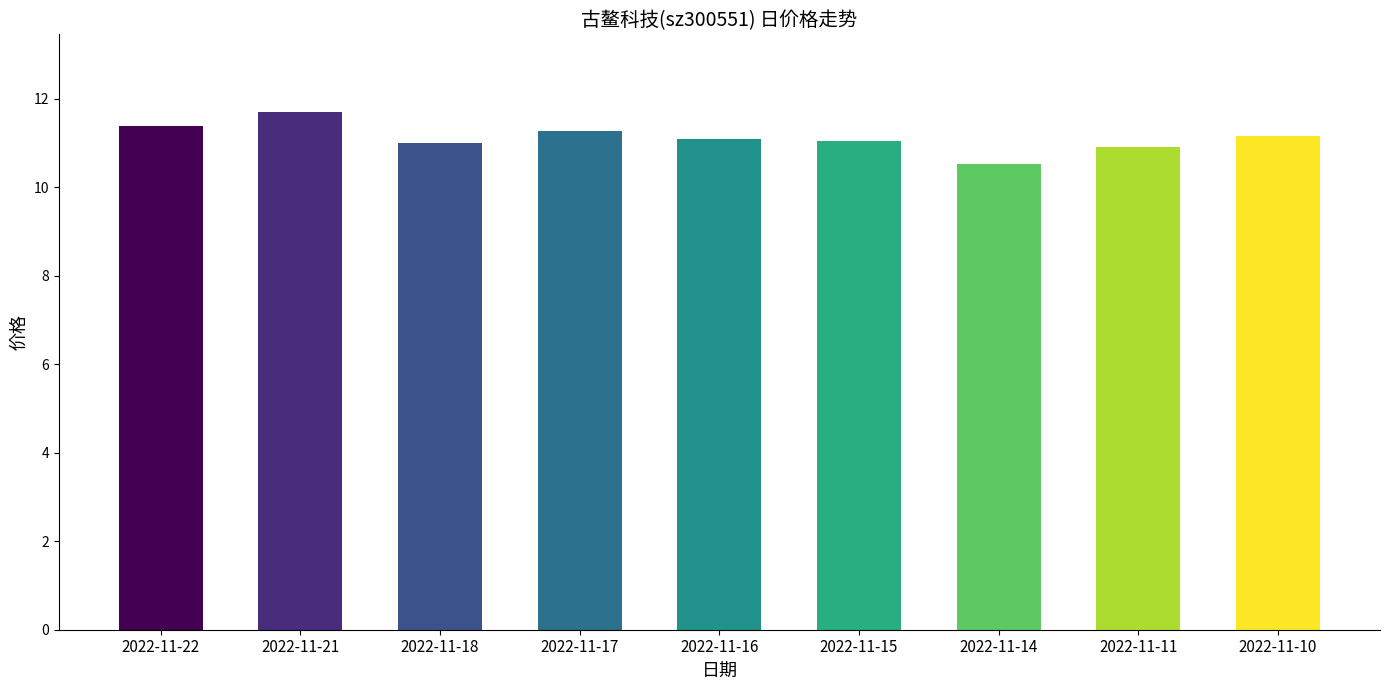

What is the sum of all values?

100.1